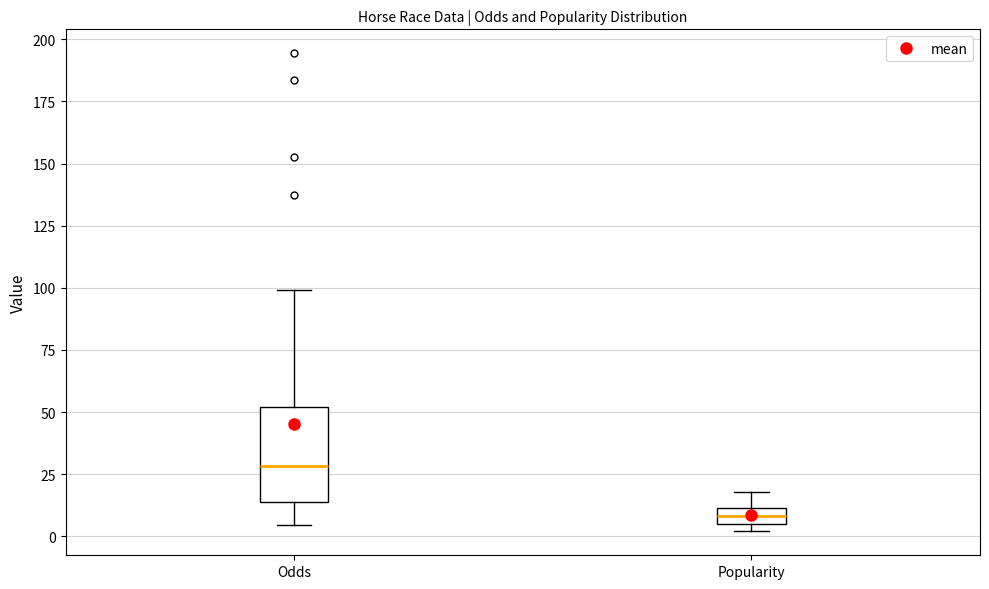

Which box is the tallest, from its lower edge to its upper edge?

Odds